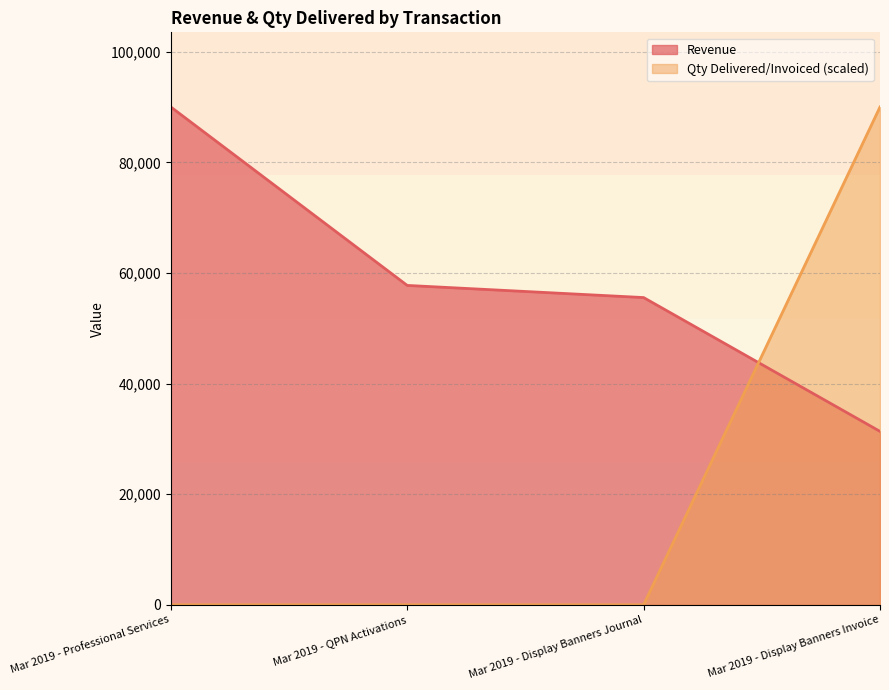

What is the label of the 2nd point from the left?

Mar 2019 - QPN Activations